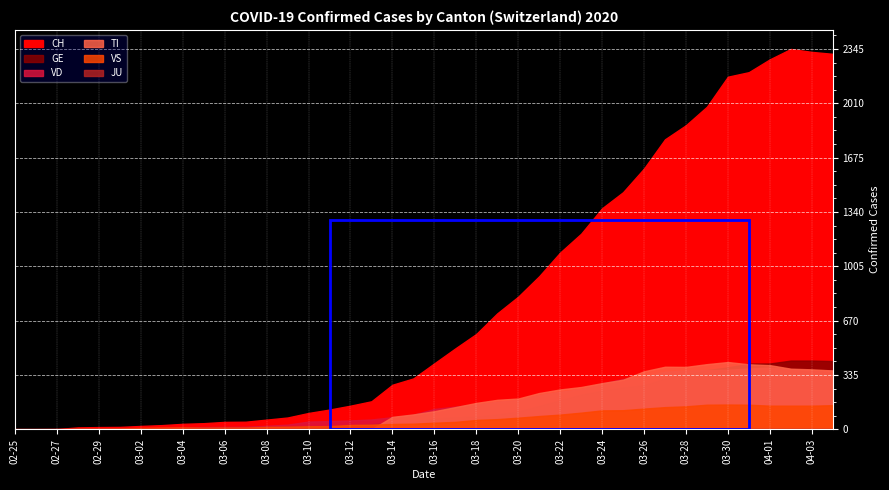

True or false: CH and GE intersect in this chart.

False